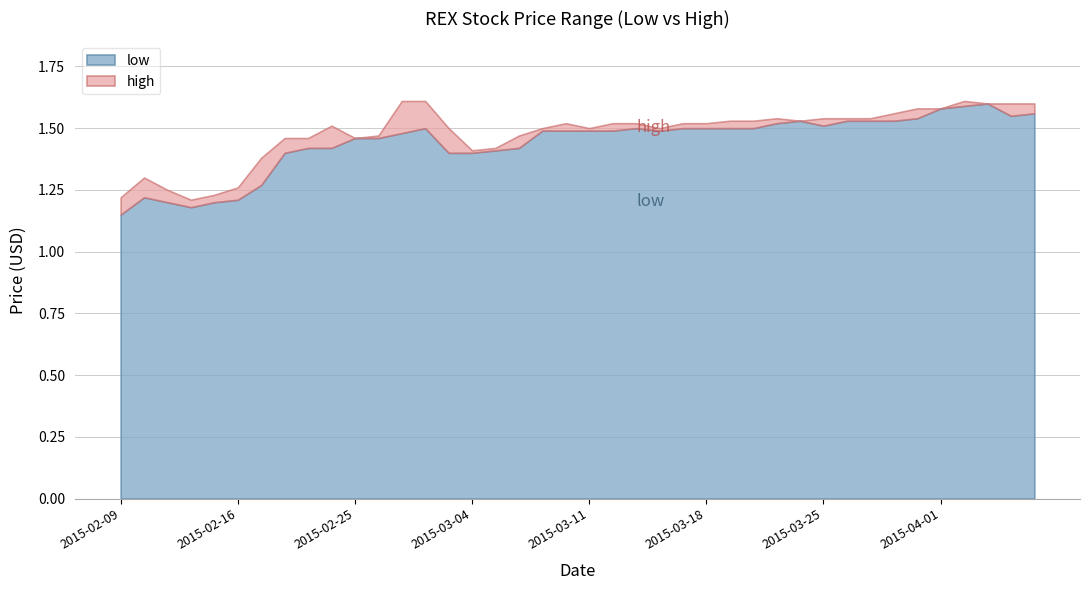

Which category has the lowest value across all series?

2015-02-09